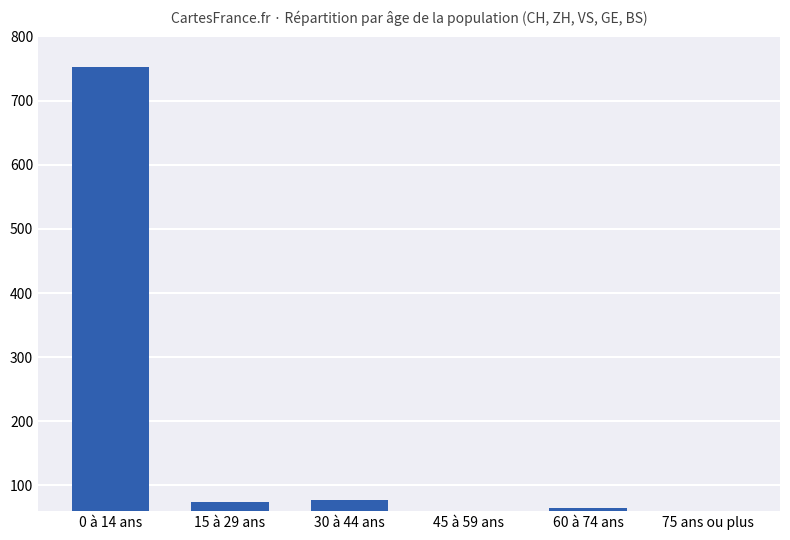

What position from the left is 30 à 44 ans?

3